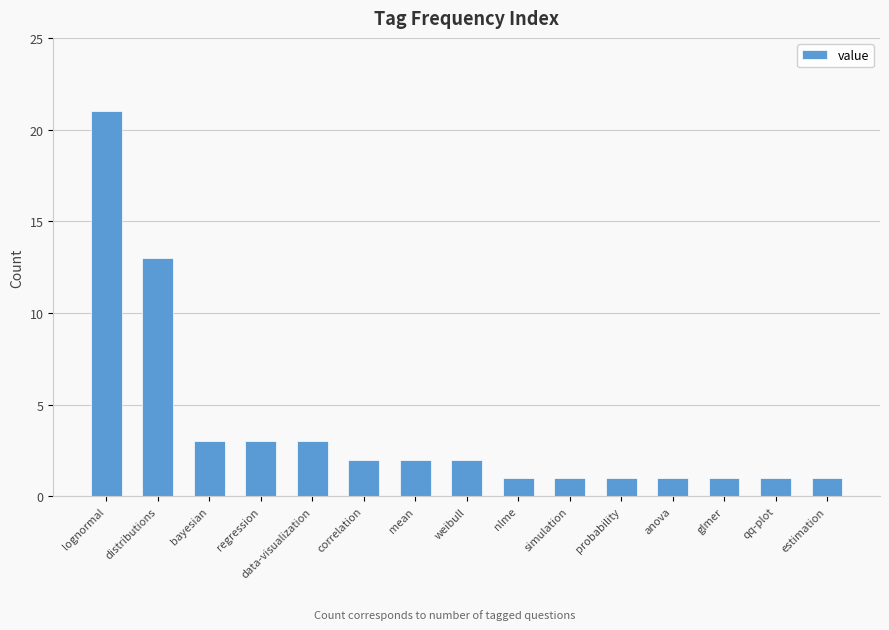

What is the change in value from correlation to qq-plot?

-1